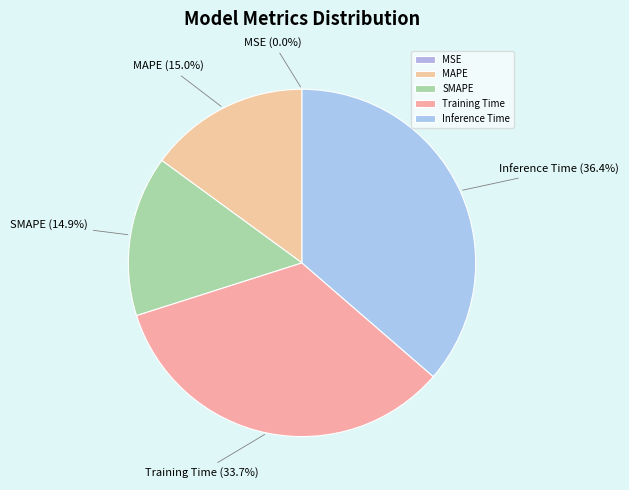

To the nearest percent, what is the difference between the largest and smallest slice percentages?

36%